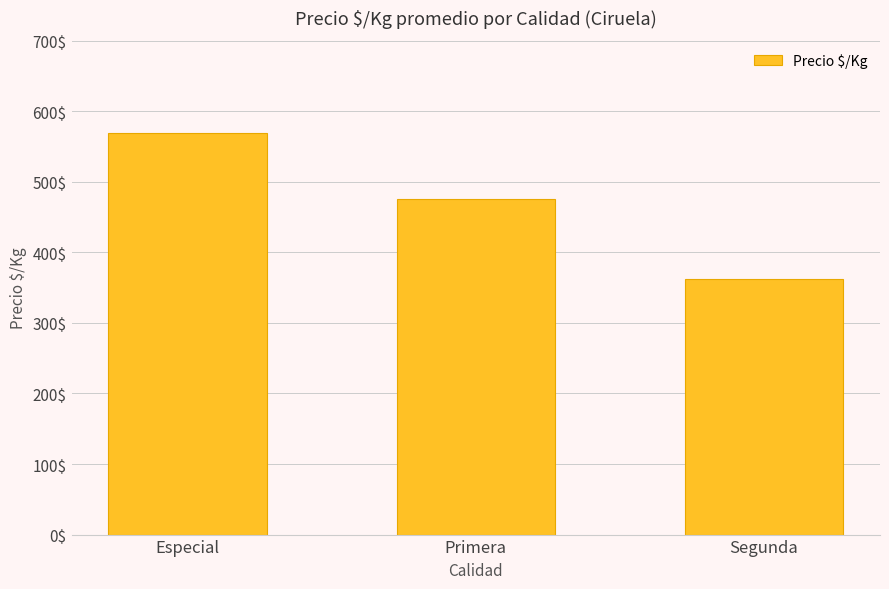

What is the difference between the second highest and minimum values?

114